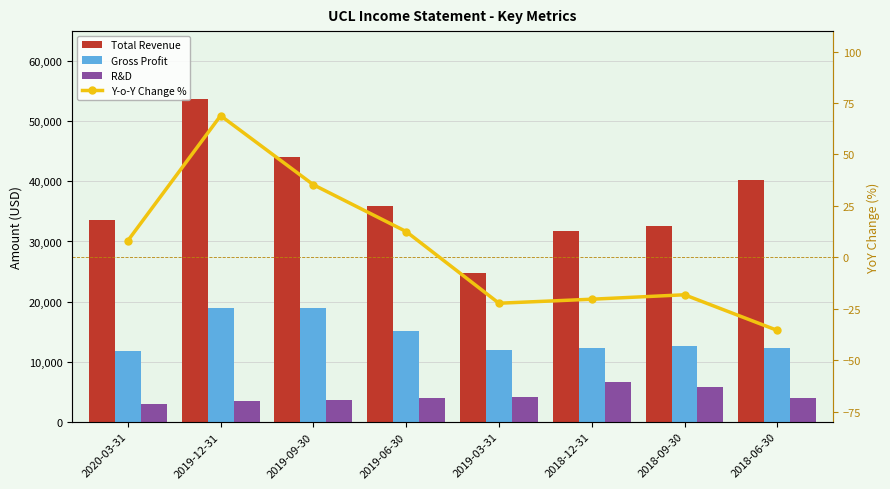

How many values in the Gross Profit series exceed 12600?

3